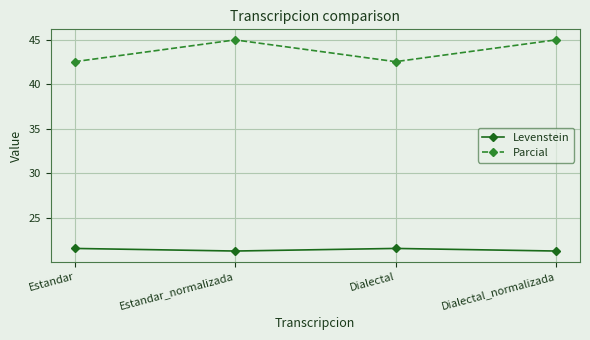

Which series has the largest total across all categories?

Parcial